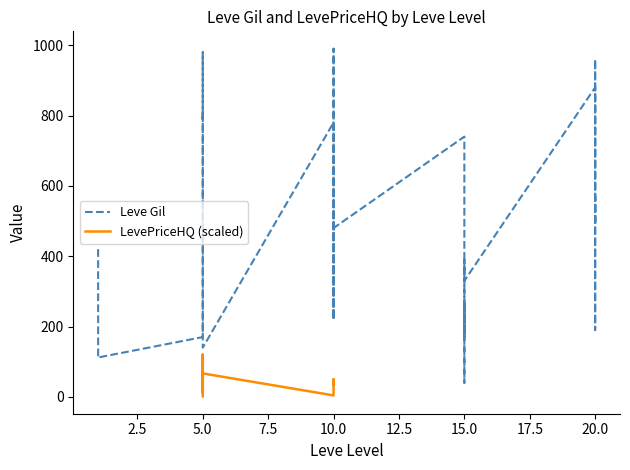

Is this an area chart (filled region under the line)?

No